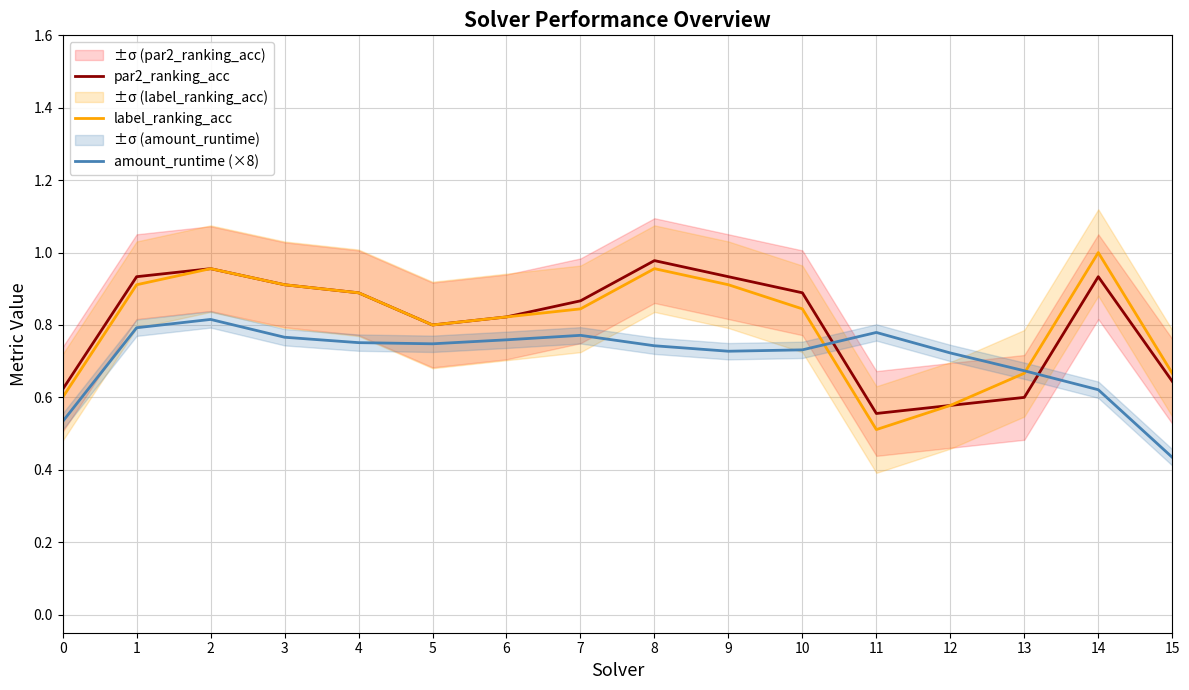

What is the greatest value displayed?

1.0